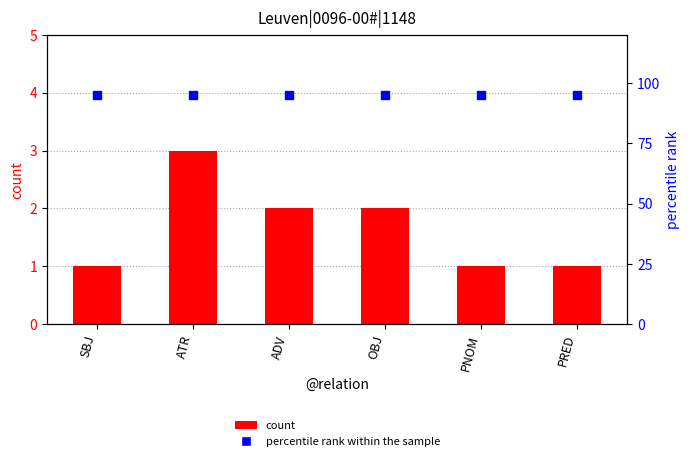

Which series reaches the maximum Y coordinate?

percentile rank within the sample